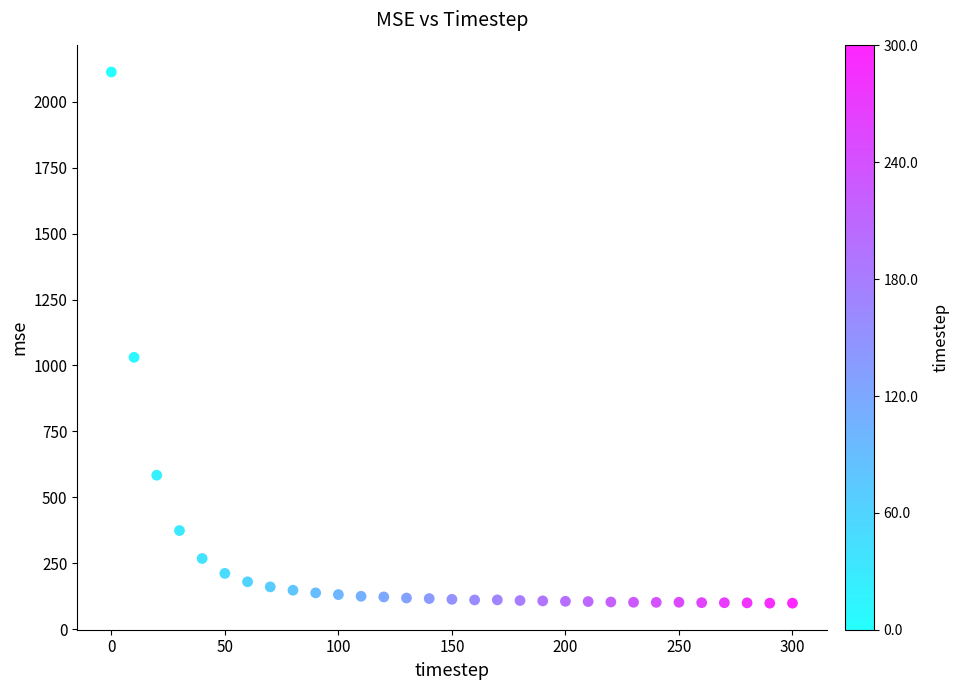

What Y value in the scatter plot is closest to 1105?

1030.8